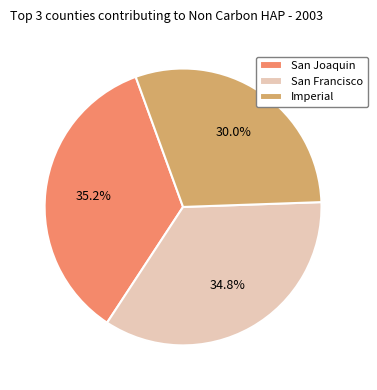

How much of the chart is everything except San Joaquin?

64.8%